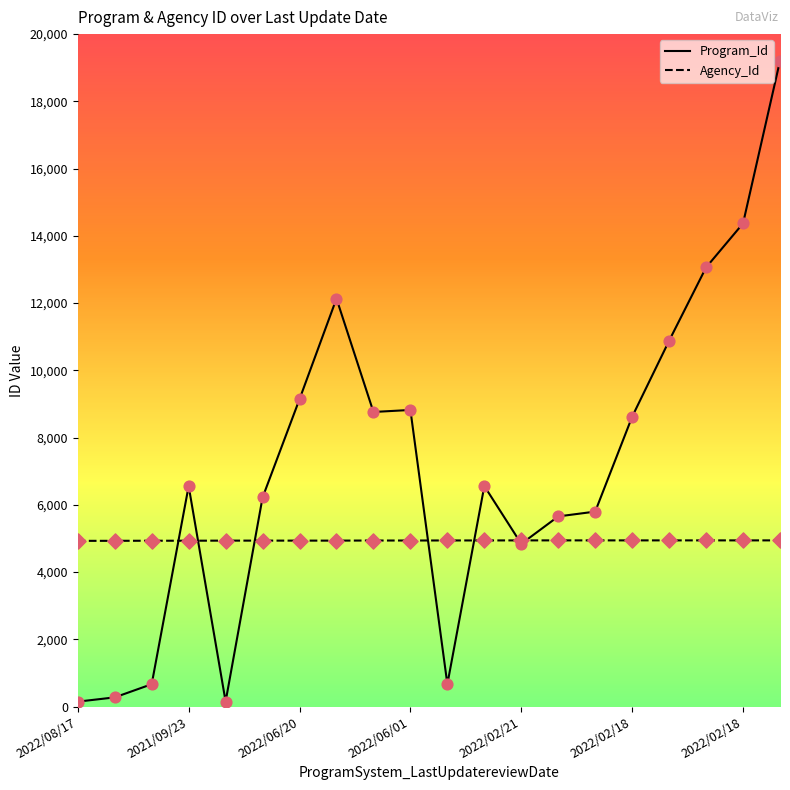

Which series has the largest total across all categories?

Program_Id